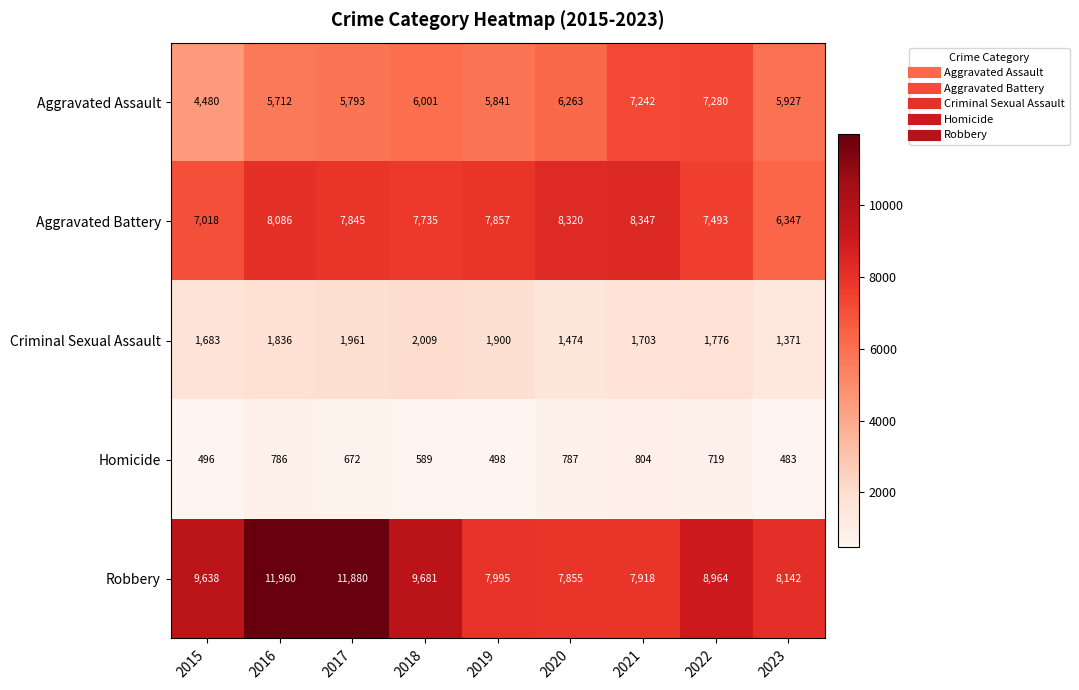

Which series has the largest range (max minus min)?

Robbery